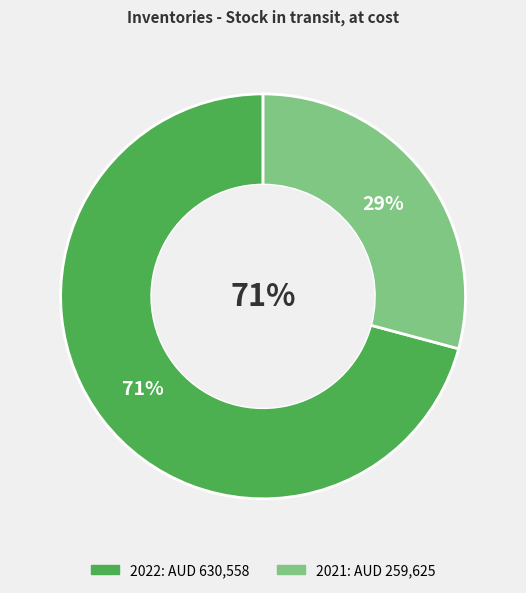

What percentage do 2021 and 2022 together represent?

100.0%